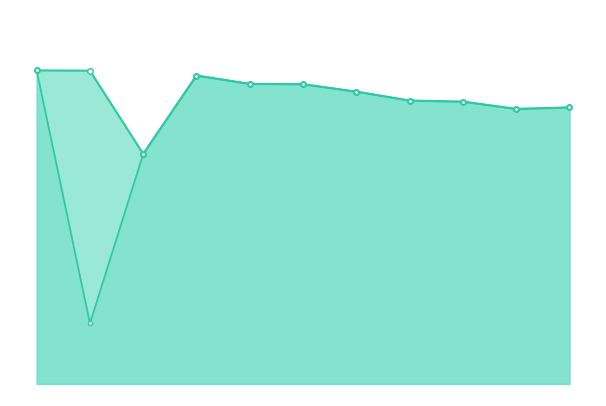

Which series has the largest total across all categories?

Total Delay line